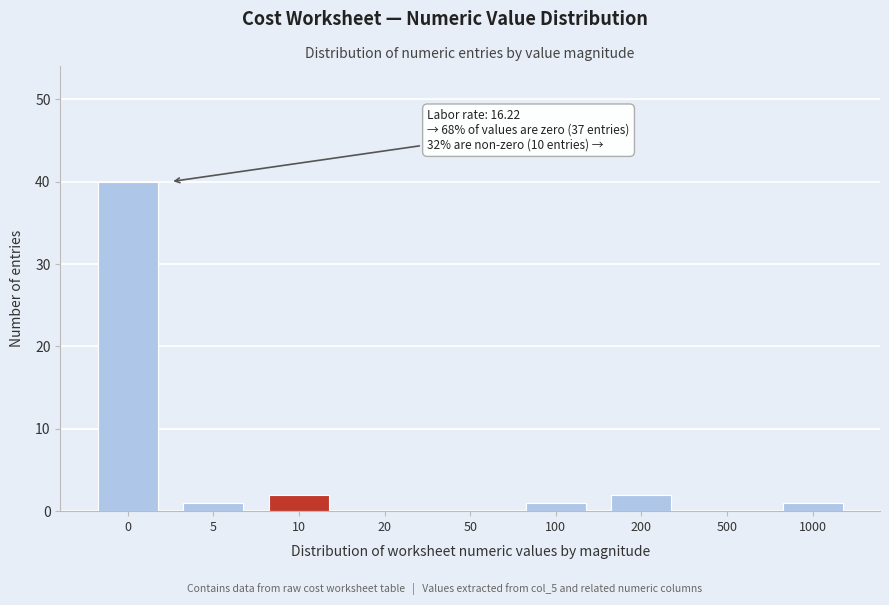

Reading right to left, transcribe all the data shown in this chart.

1000=1	500=0	200=2	100=1	50=0	20=0	10=2	5=1	0=40